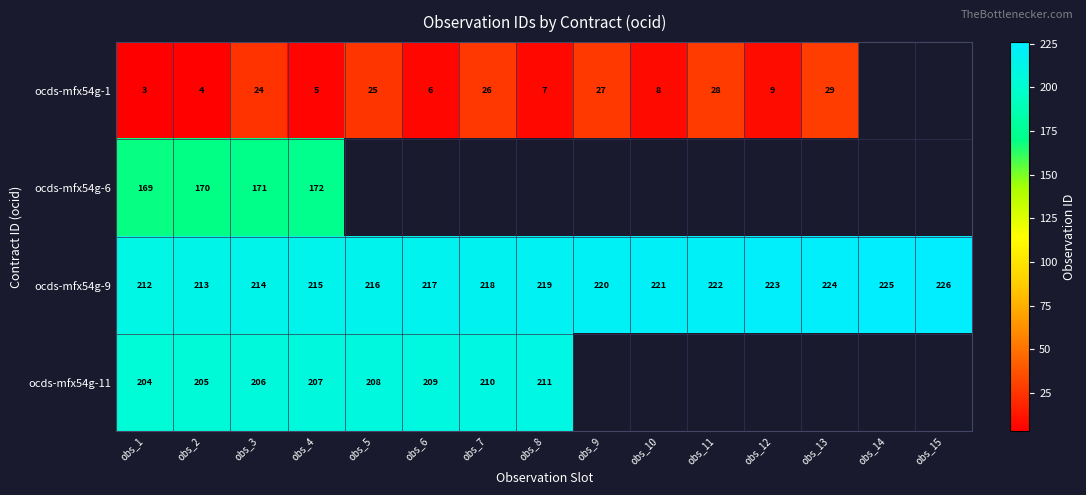

What is the difference between the ocds-mfx54g-1 values at obs_11 and obs_8?

21